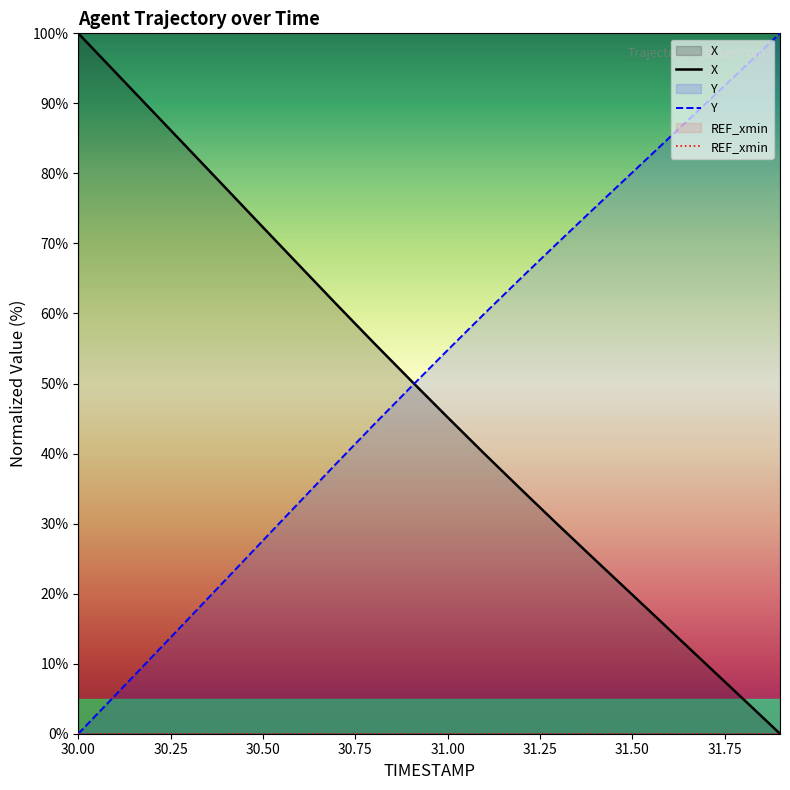

After their last crossing, which series has the higher values: X or Y?

Y